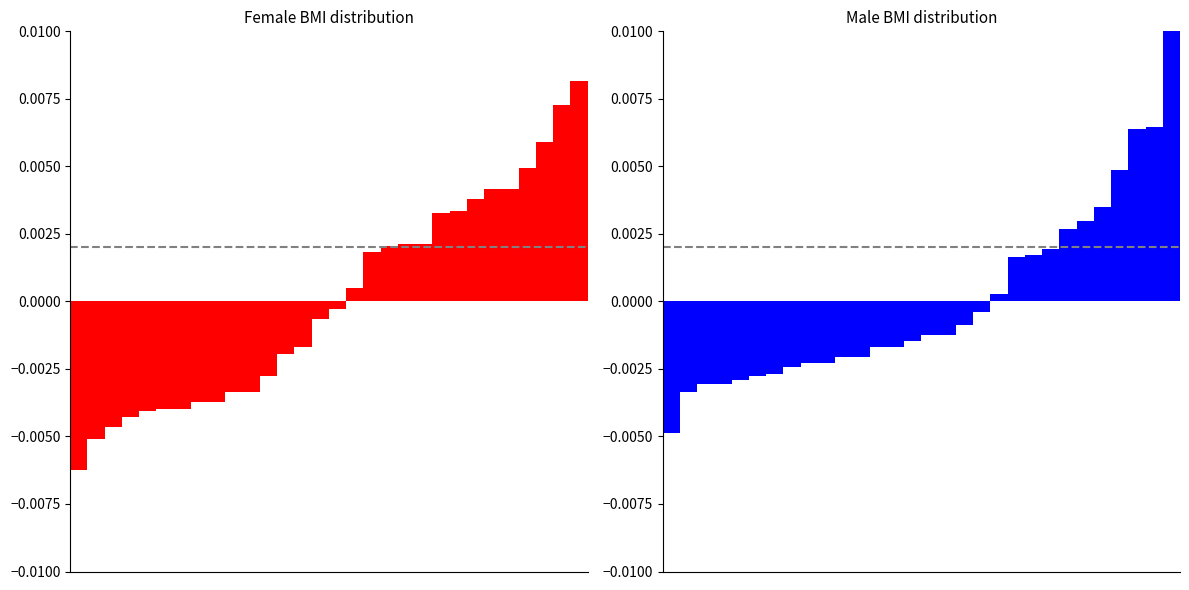

The F series shows -0.0 at 13. True or false?

False